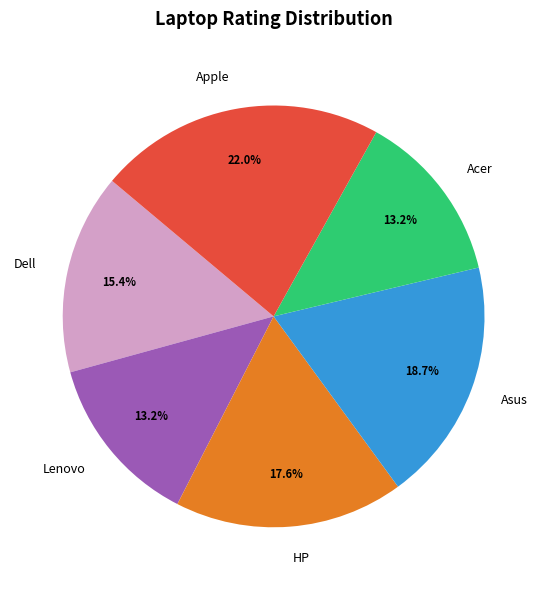

What is the largest slice in the pie chart?

Apple